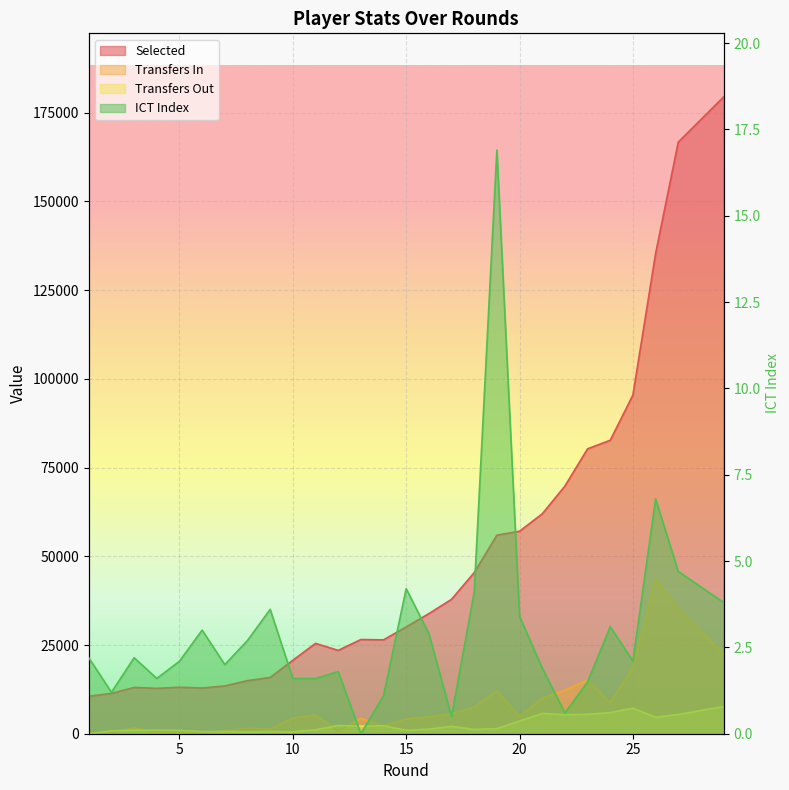

Is the value of transfers_in at 27 greater than the value of ict_index at 4?

Yes